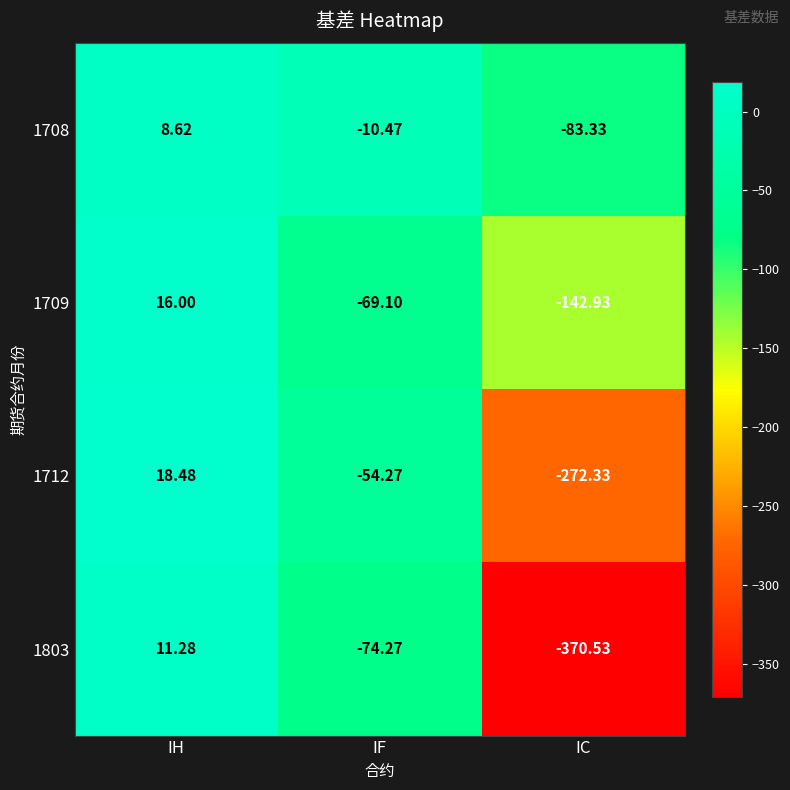

Where is 1803 nearest to the value -179?

IF